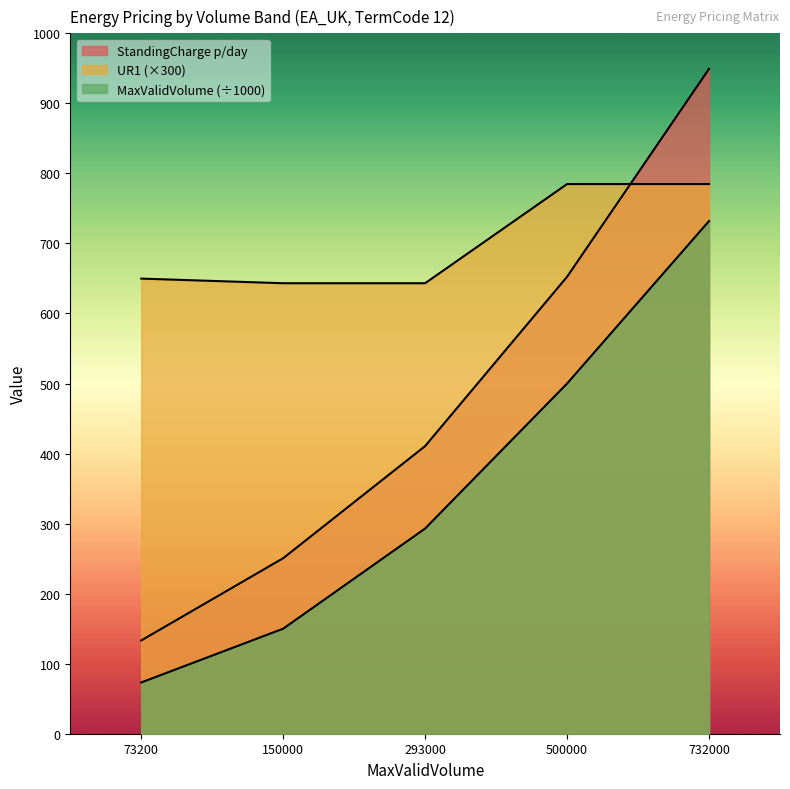

True or false: StandingCharge p/day and MaxValidVolume intersect in this chart.

False